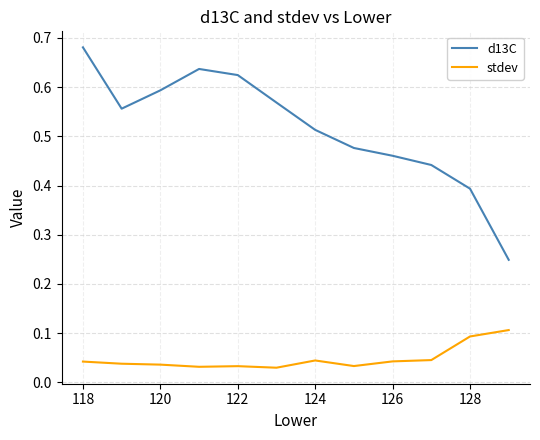

True or false: d13C and stdev cross at least once.

False